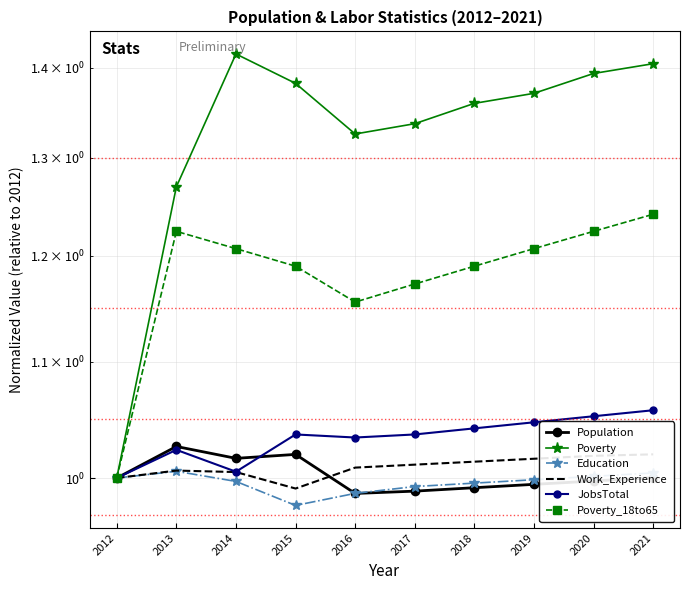

True or false: Poverty_18to65 and Population intersect in this chart.

False